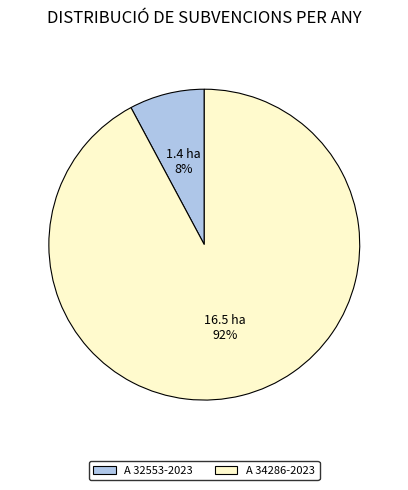

To the nearest percent, what is the difference between the A 32553-2023 and A 34286-2023 slice percentages?

84%